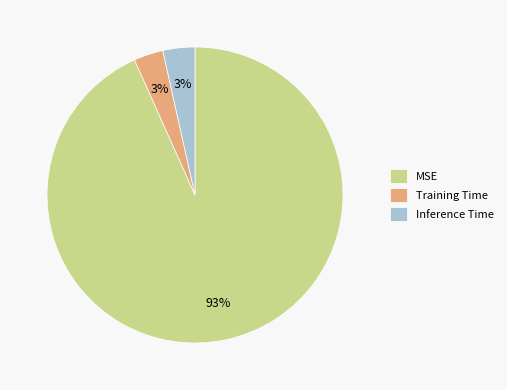

To the nearest percent, what percentage of the pie is Training Time?

3%